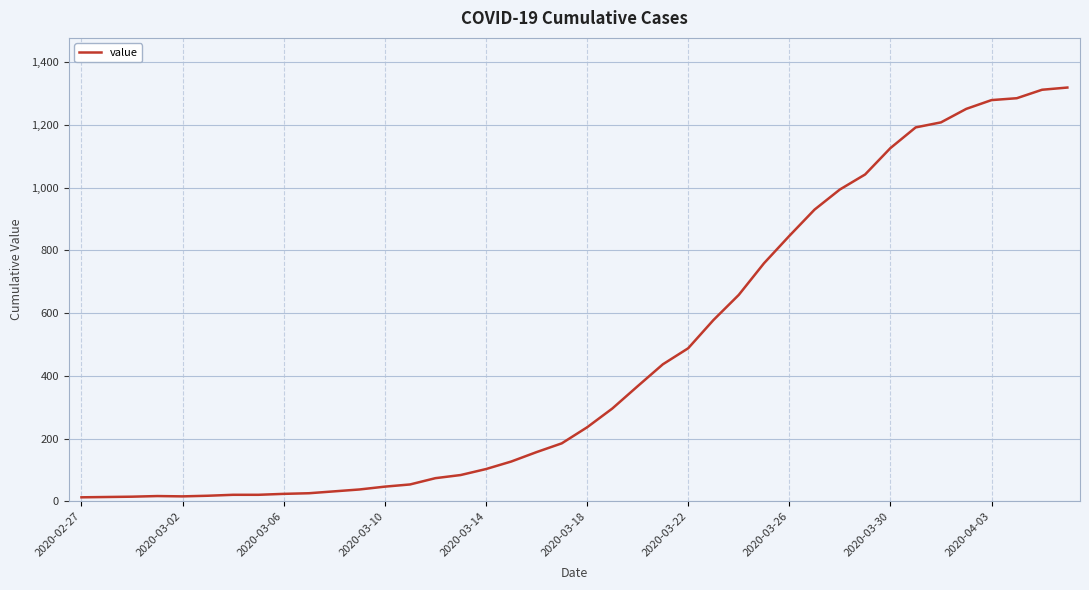

What is the difference between the maximum and minimum values?

1306